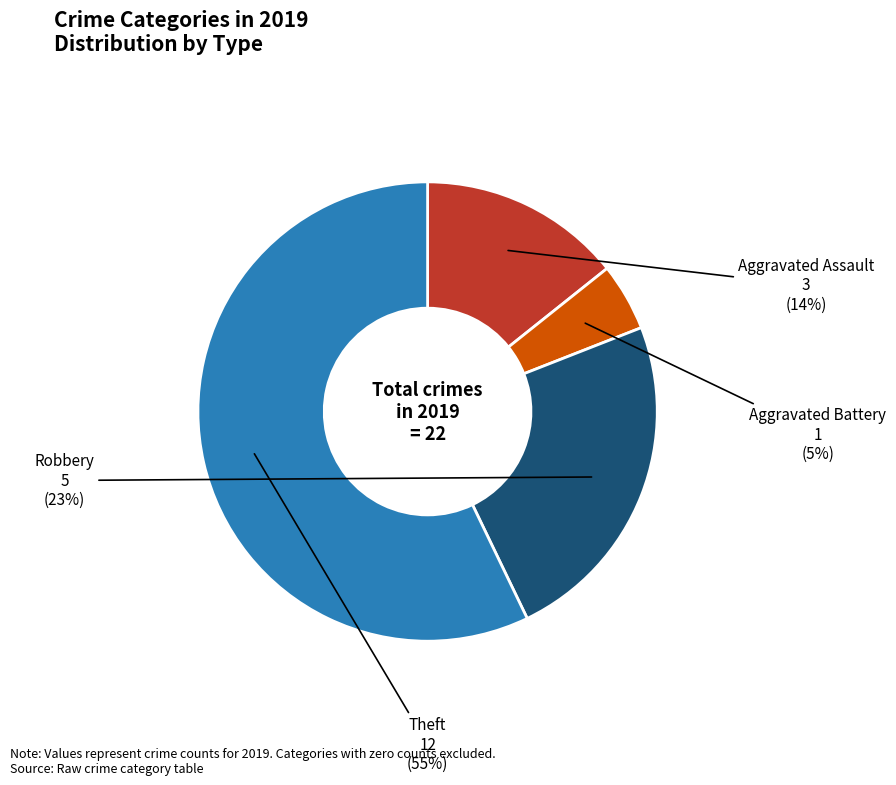

Combined, what portion of the pie is Aggravated Battery and Aggravated Assault?

19.0%